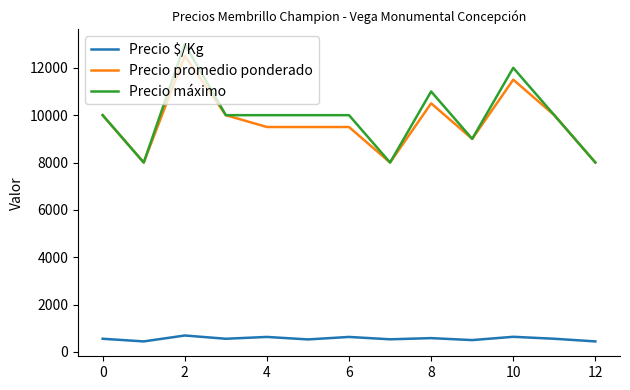

True or false: Precio $/Kg and Precio promedio ponderado cross at least once.

False